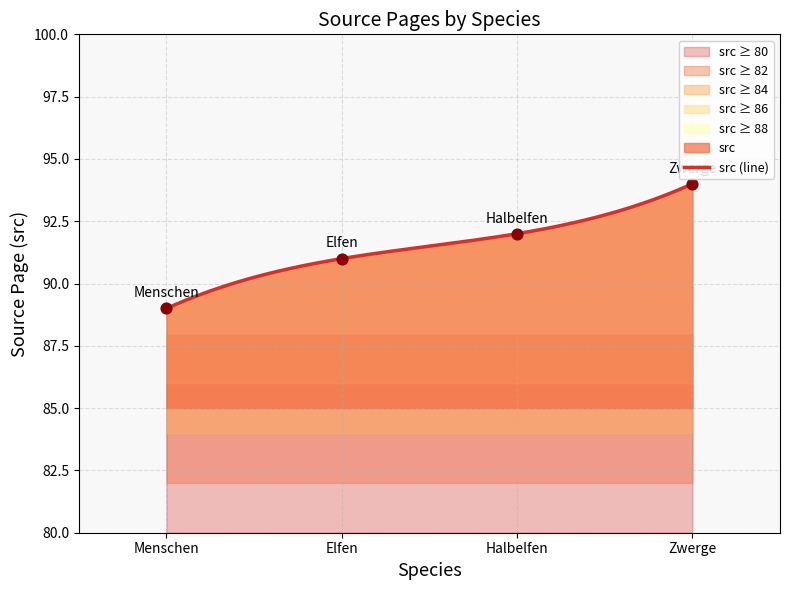

Approximately how many times larger is the value at Elfen compared to Menschen?

1.0